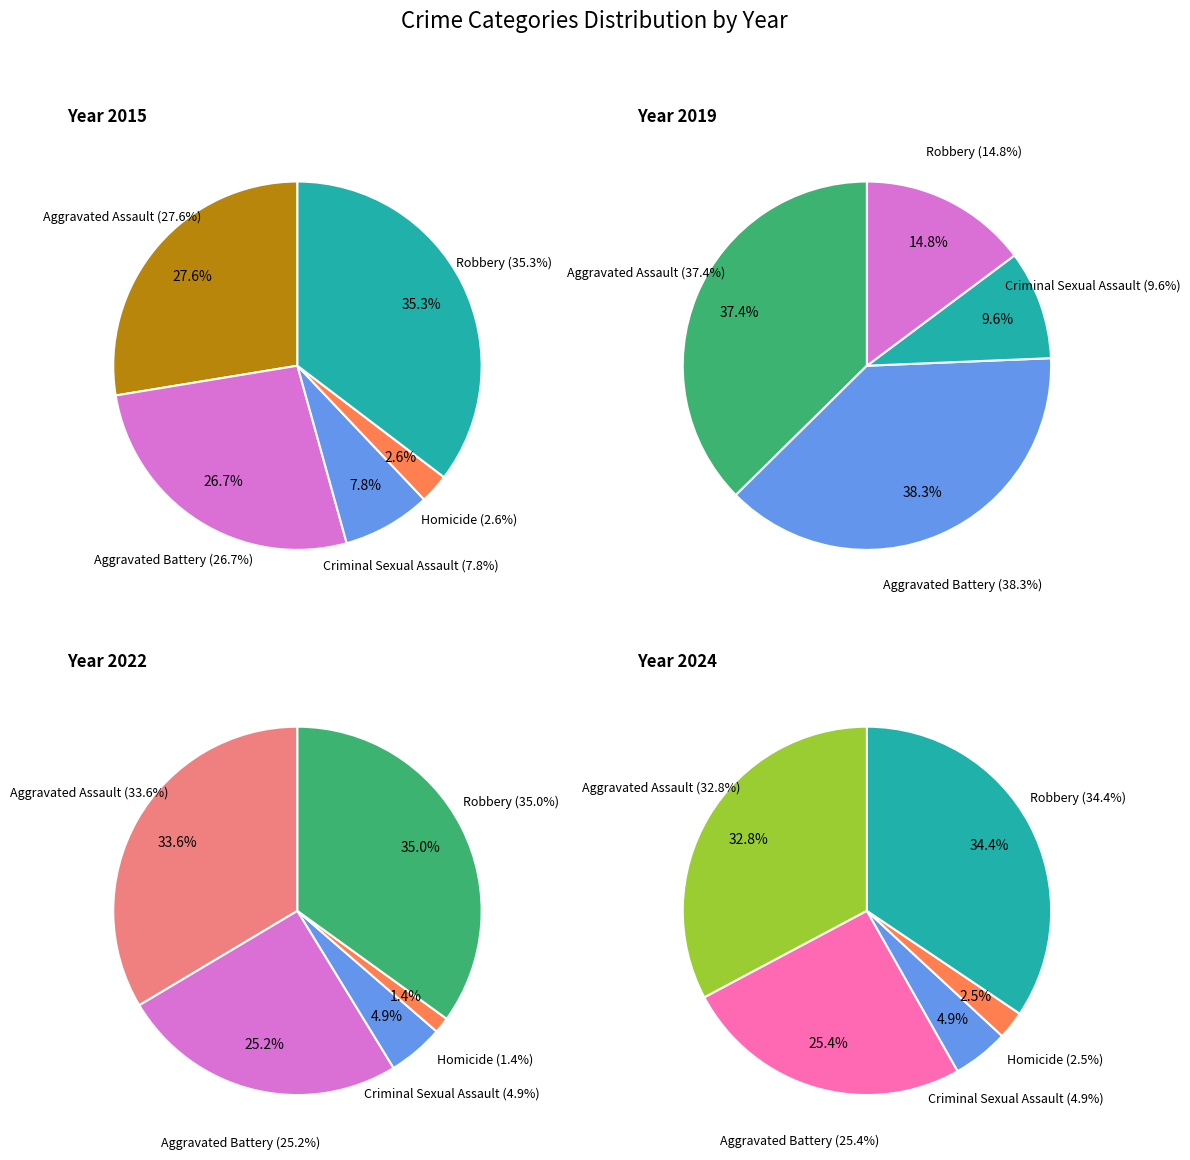

What portion of the pie excludes Robbery?

64.7%